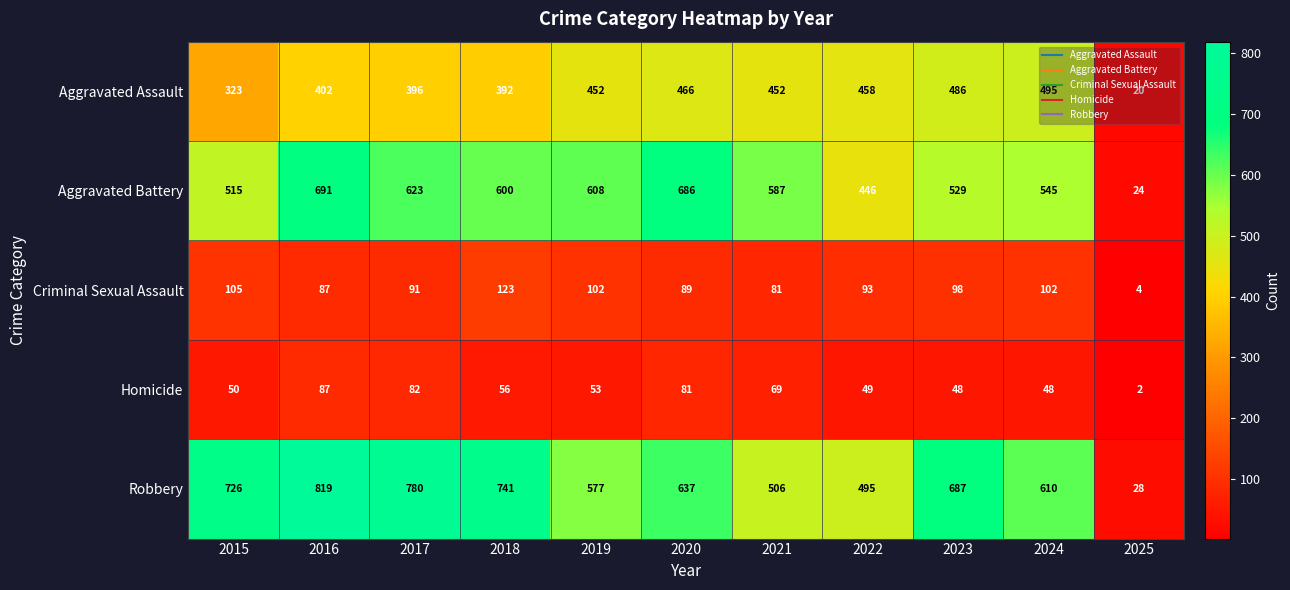

What is the difference between the highest and lowest values at 2020?

605